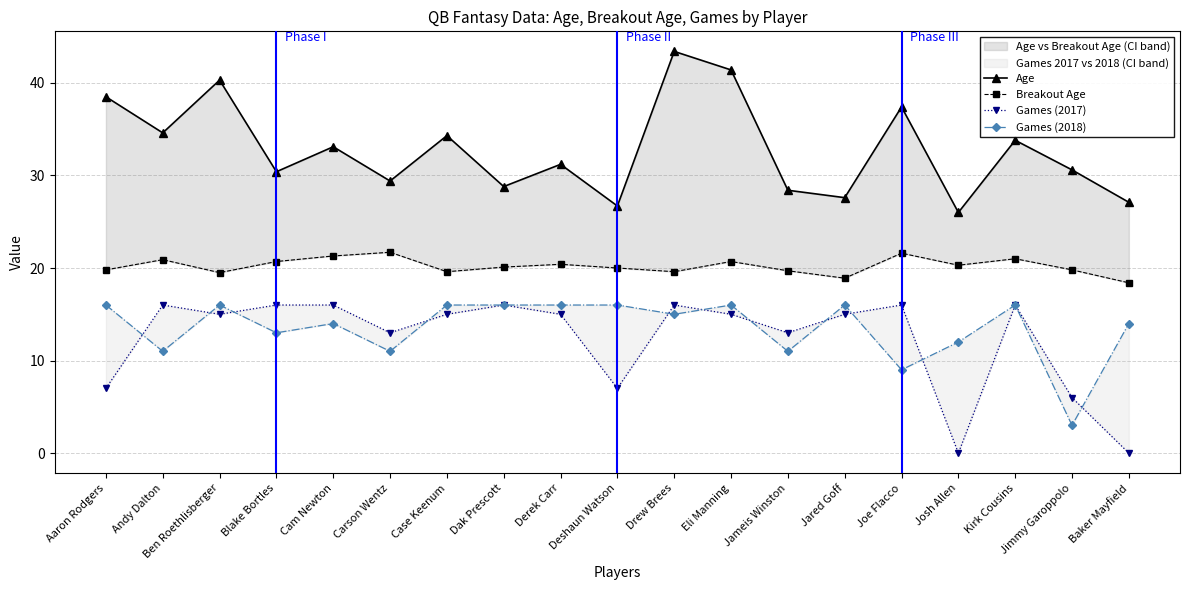

List the series in order of their peak value, lowest first.

Games (2017), Games (2018), Breakout Age, Age